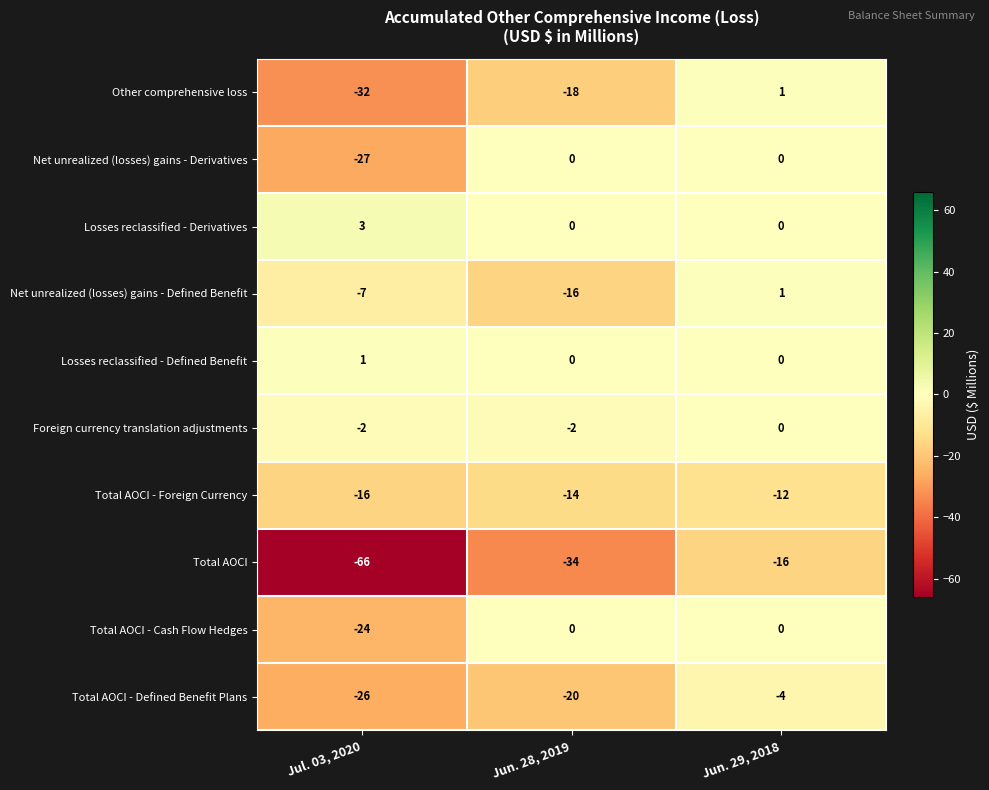

How many series are shown in this chart?

10